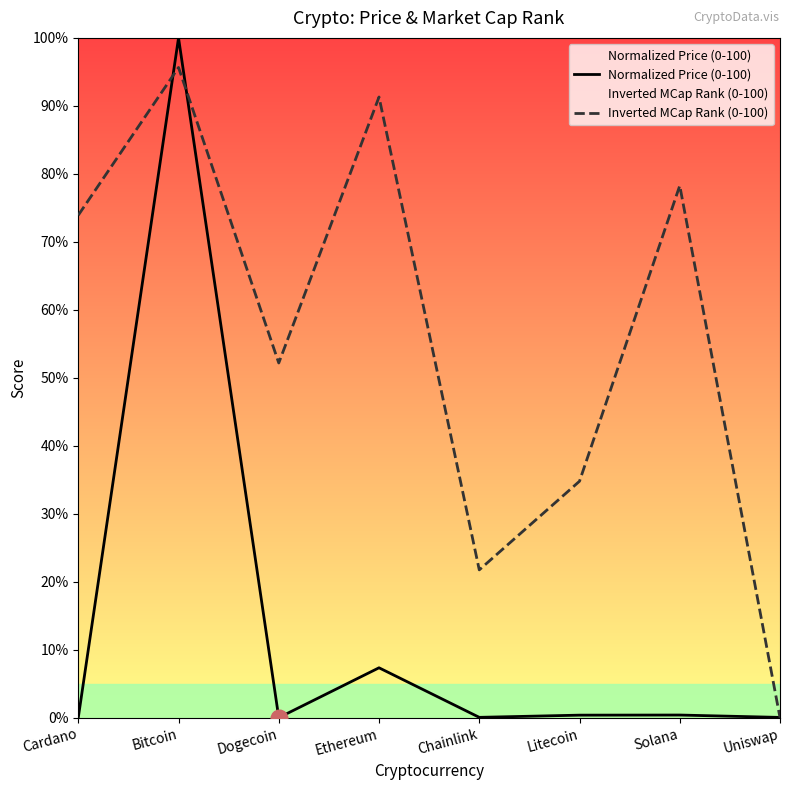

What is the sum of all Normalized Price (0-100) values?

108.2